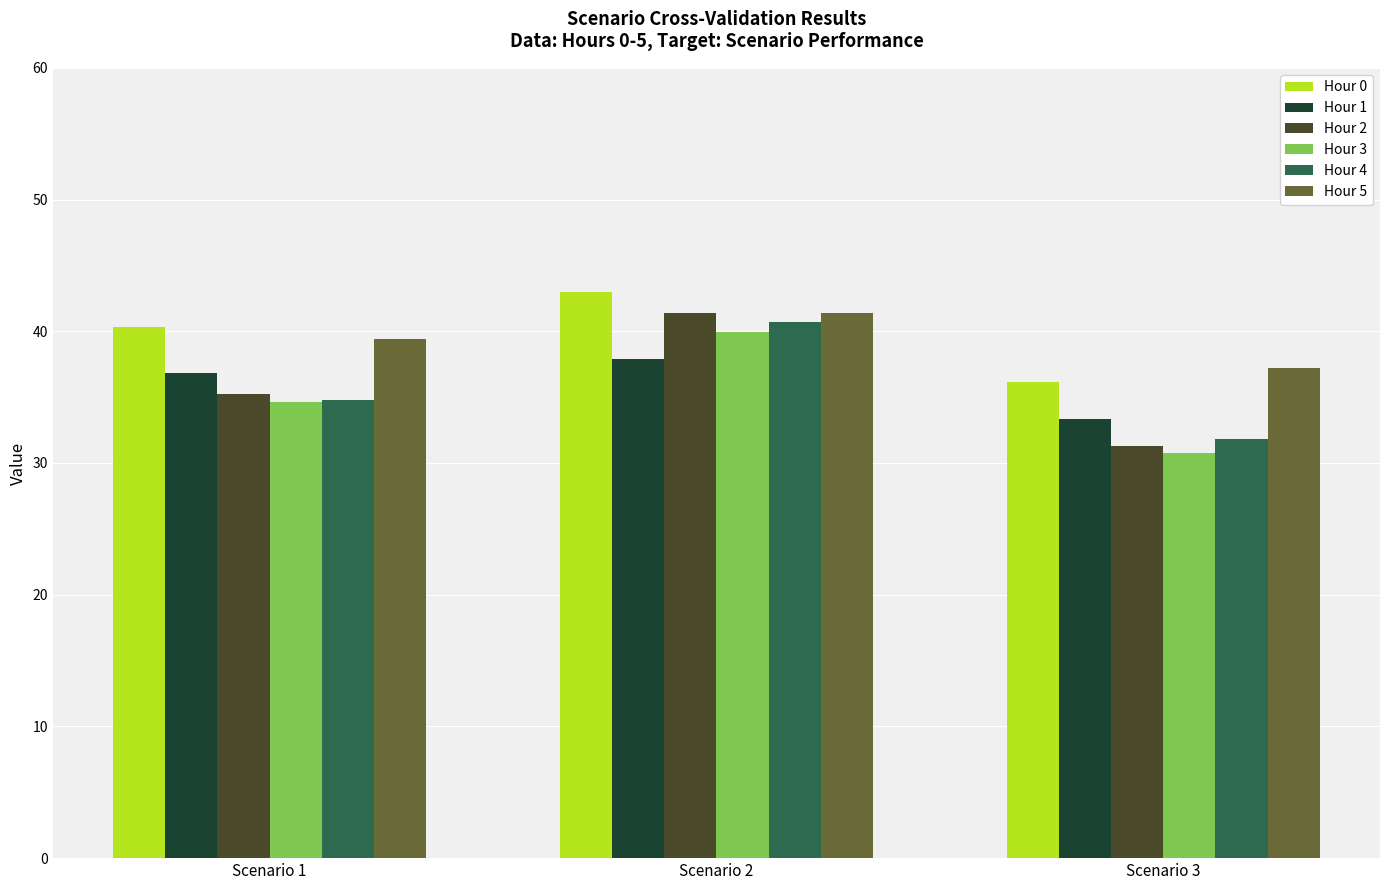

What is the spread (max minus min) of values at Scenario 1?

5.7